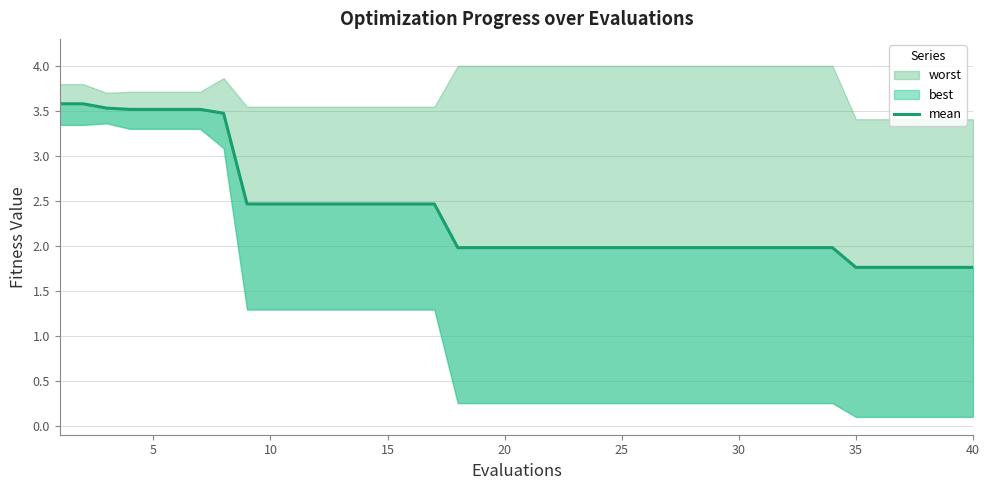

What is the sum of all values?

94.6